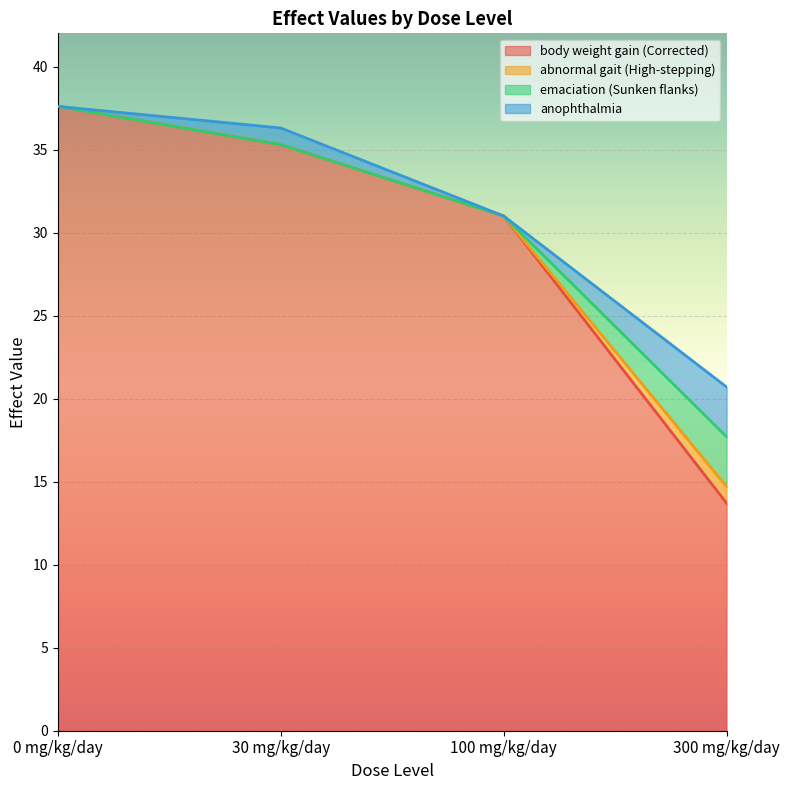

Is it true that emaciation (Sunken flanks) equals -1.4 at 30 mg/kg/day?

False